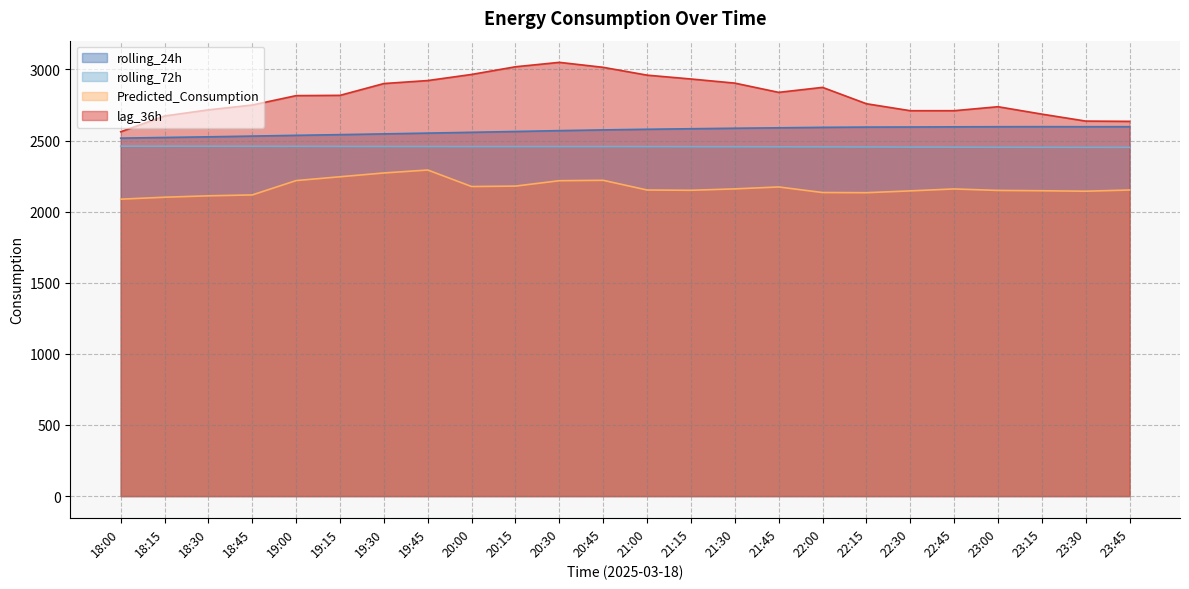

Is the value of rolling_72h at 21:30 greater than the value of lag_36h at 21:45?

No